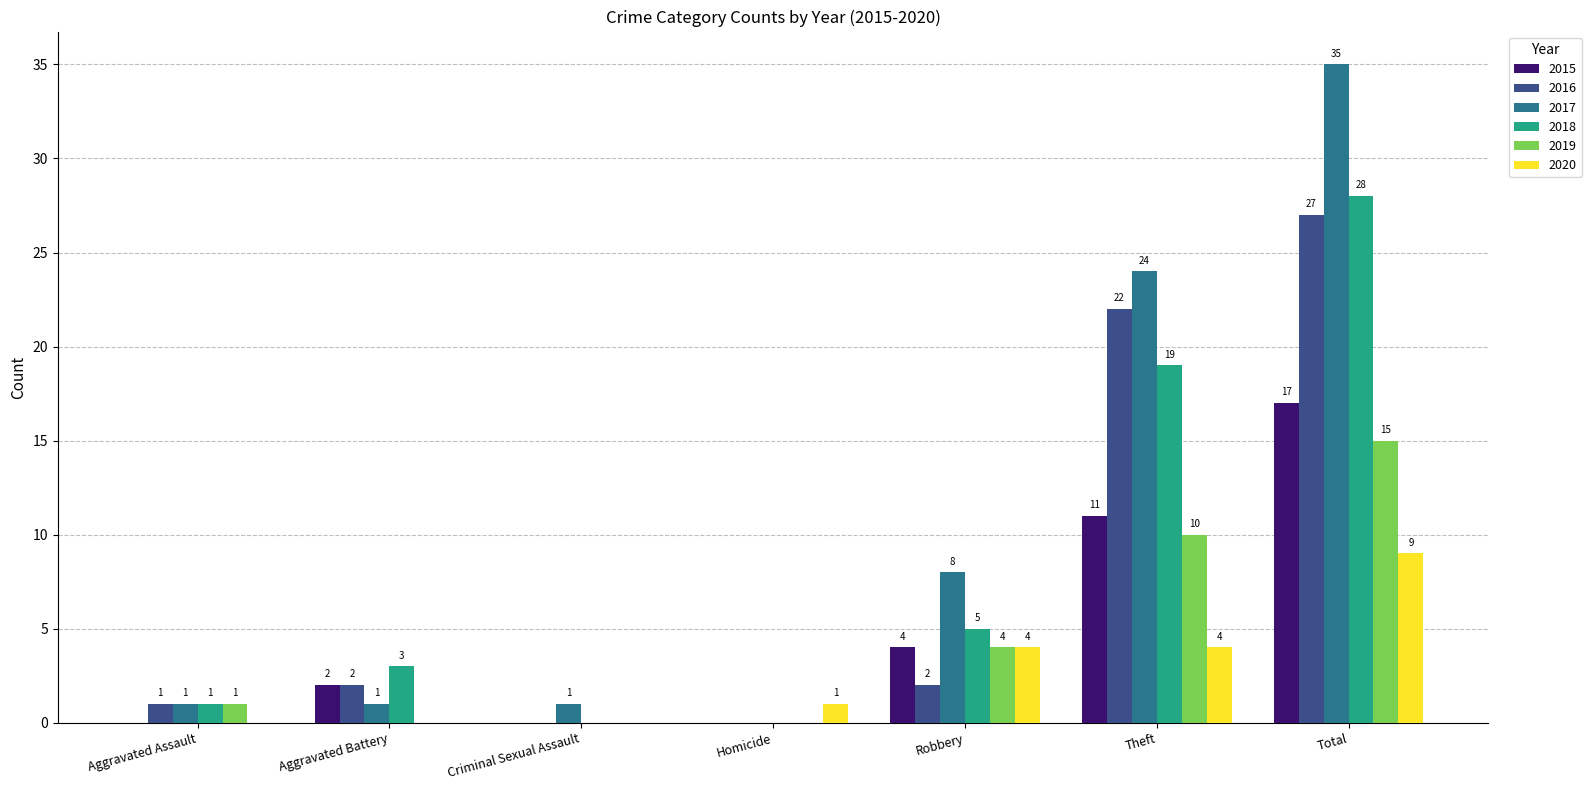

What is the difference between the 2015 values at Aggravated Assault and Theft?

11